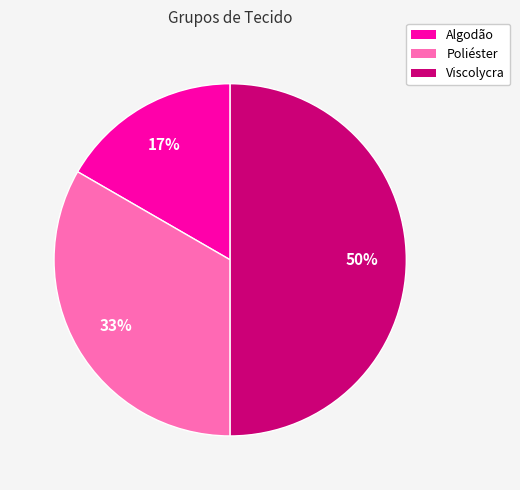

To the nearest percent, what is the difference between the largest and smallest slice percentages?

33%